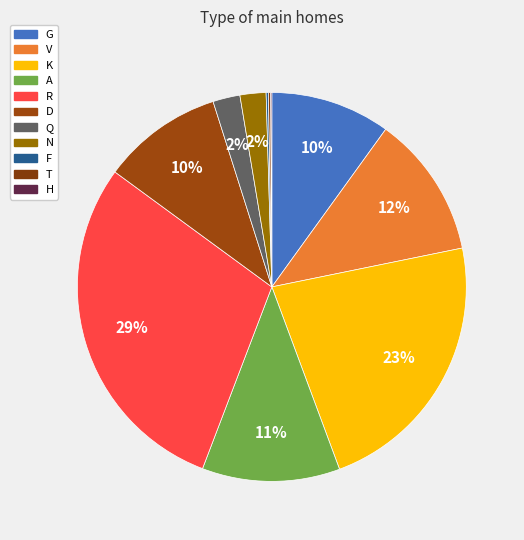

To the nearest percent, what is the average slice percentage?

9%